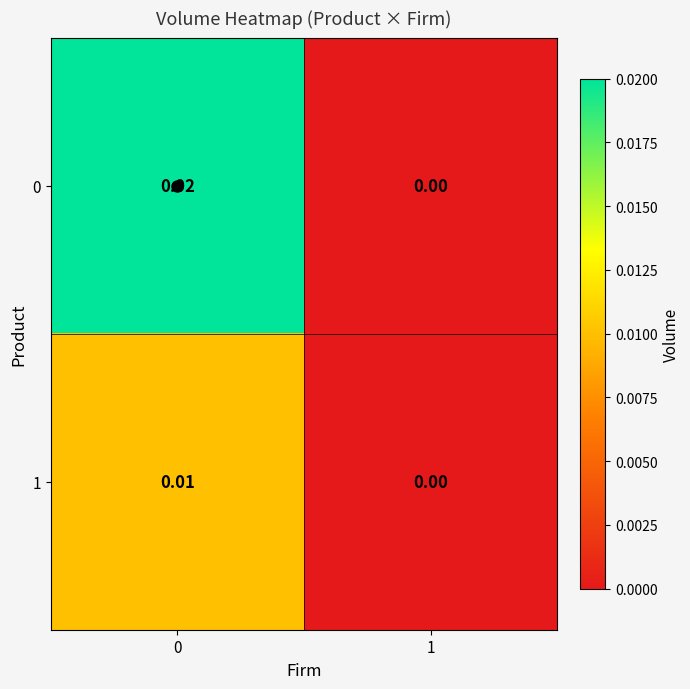

Between 0 and 1, which series saw the biggest shift?

row_0